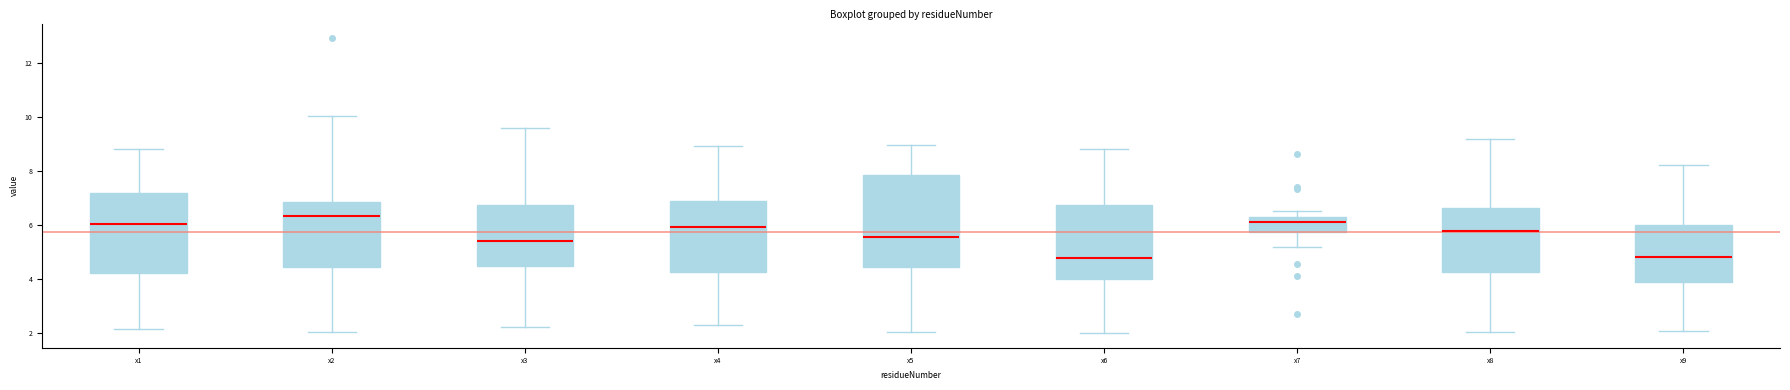

Reading left to right, transcribe this box plot: for each box, give where its median line is, the range the box spans, and where its two whiskers end, as read against the y-axis. The values are not printed on the chart, so give them approximately, as read against the axis.

x1: median 6.0, box 4.2 to 7.2, whiskers 2.2 to 8.8
x2: median 6.4, box 4.4 to 6.8, whiskers 2.0 to 10.0
x3: median 5.4, box 4.4 to 6.8, whiskers 2.2 to 9.6
x4: median 6.0, box 4.2 to 6.8, whiskers 2.2 to 8.8
x5: median 5.6, box 4.4 to 7.8, whiskers 2.0 to 9.0
x6: median 4.8, box 4.0 to 6.8, whiskers 2.0 to 8.8
x7: median 6.2 (just below the box's upper edge), box 5.8 to 6.2, whiskers 5.2 to 6.6
x8: median 5.8, box 4.2 to 6.6, whiskers 2.0 to 9.2
x9: median 4.8, box 3.8 to 6.0, whiskers 2.0 to 8.2